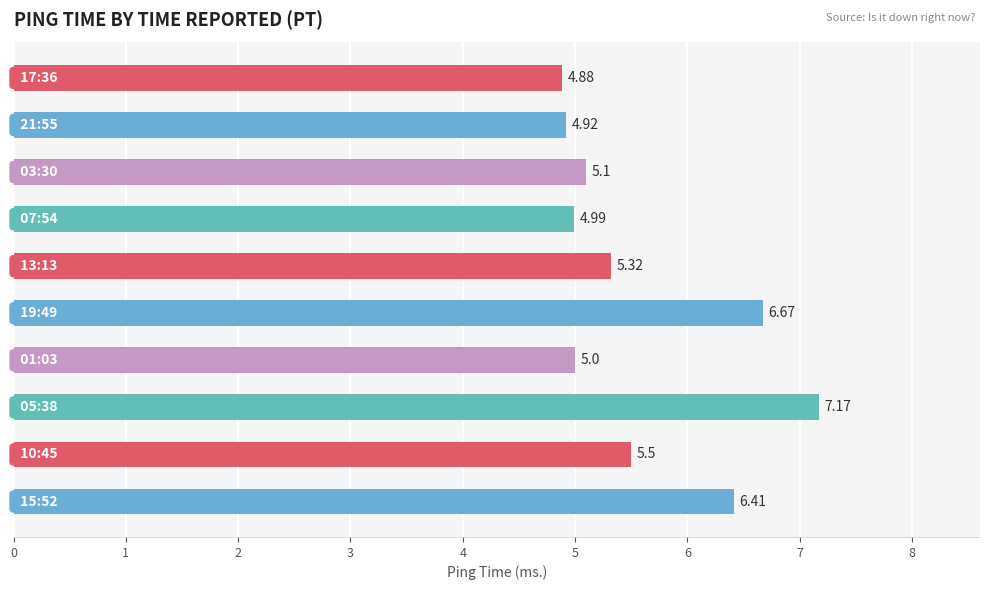

What is the difference between the maximum and minimum values?

2.3